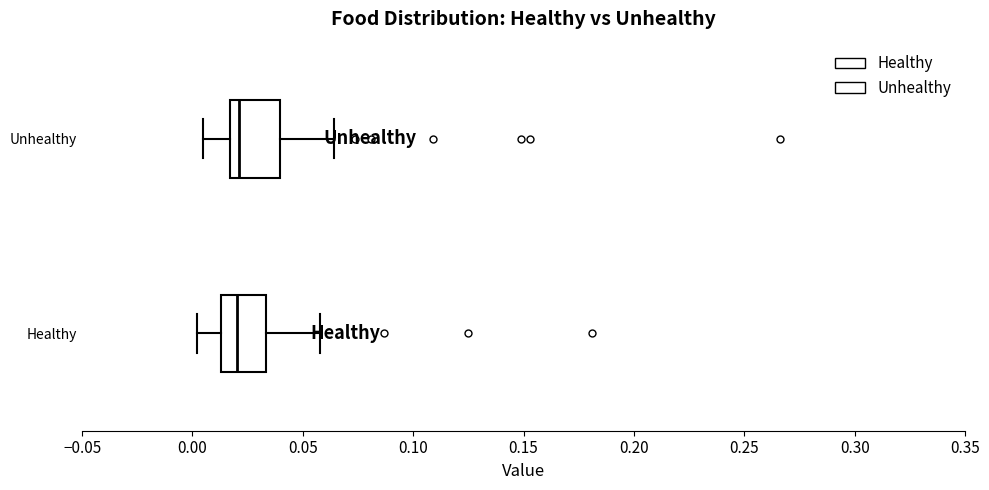

Reading bottom to top, transcribe this box plot: for each box, give where its median line is, the range the box spans, and where its two whiskers end, as read against the x-axis. The values are not printed on the chart, so give them approximately, as read against the axis.

Healthy: median 0.020, box 0.015 to 0.035, whiskers 0.000 to 0.060
Unhealthy: median 0.020, box 0.015 to 0.040, whiskers 0.005 to 0.065